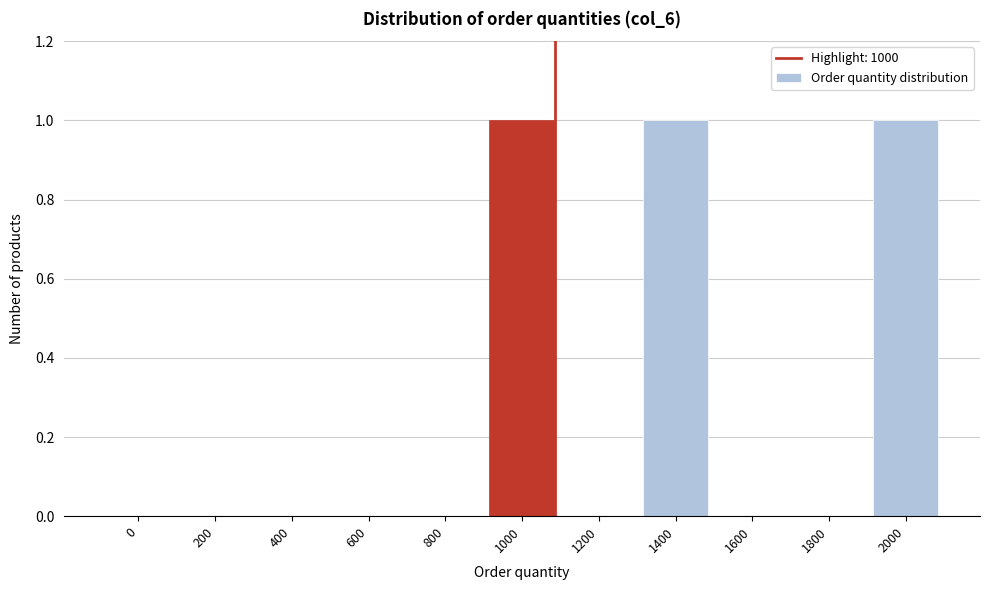

Reading left to right, extract all data points from this chart.

0=0	200=0	400=0	600=0	800=0	1000=1	1200=0	1400=1	1600=0	1800=0	2000=1